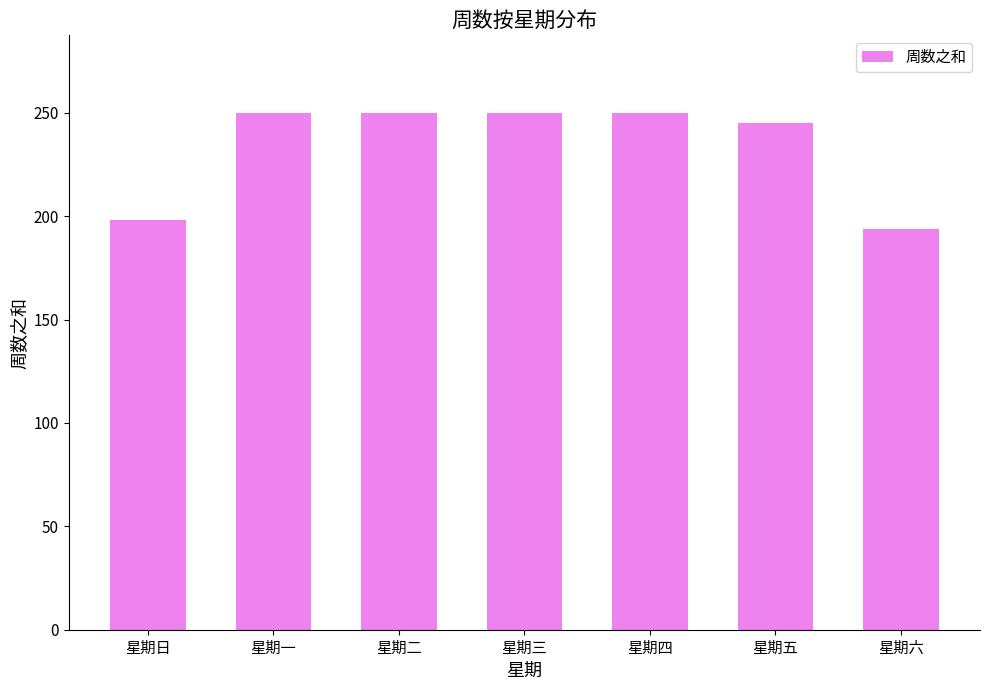

The chart shows a value of 47 at 星期六. True or false?

False